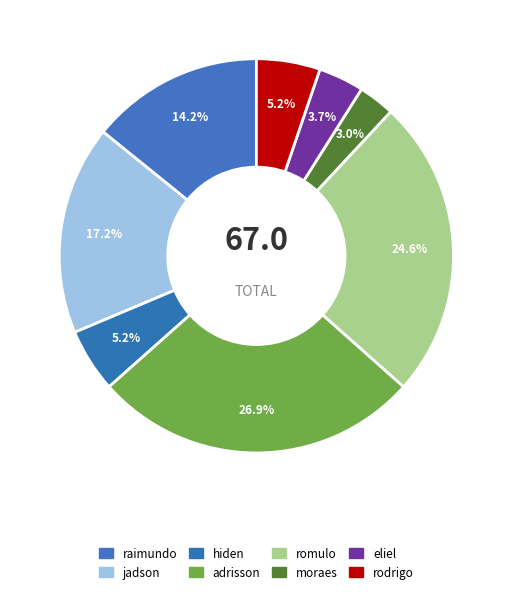

Is romulo the majority of the pie?

No